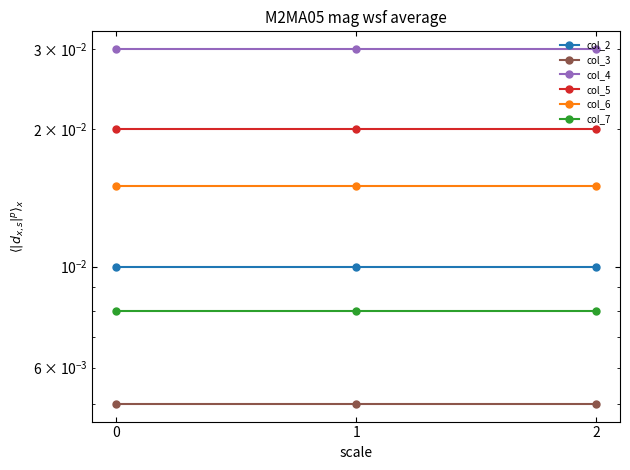

What are all the series names shown in the legend?

col_2, col_3, col_4, col_5, col_6, col_7